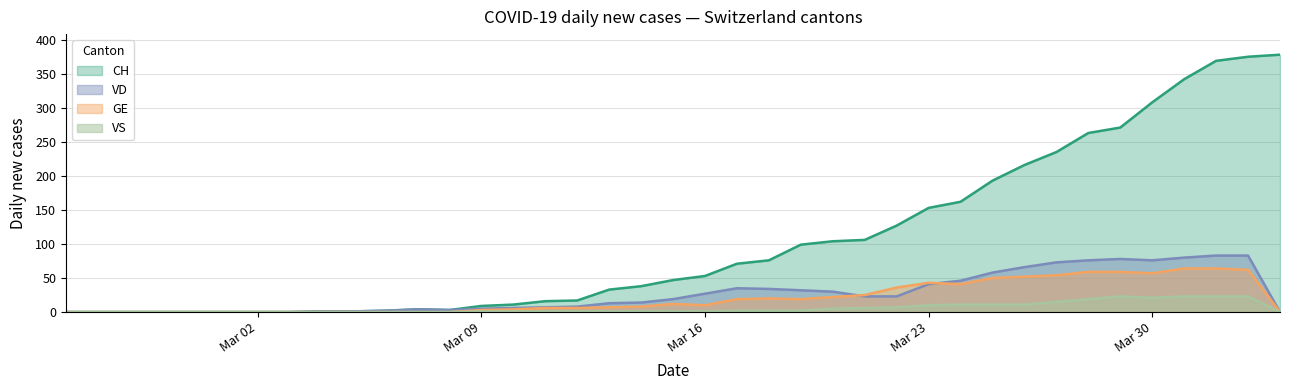

Which series has the widest spread of values?

CH